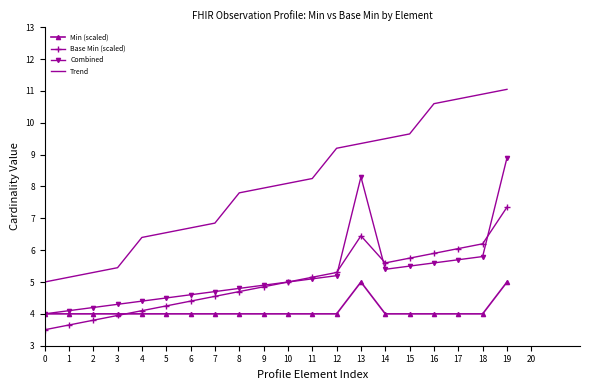

True or false: Trend has a value of 5.3 at 12.

False